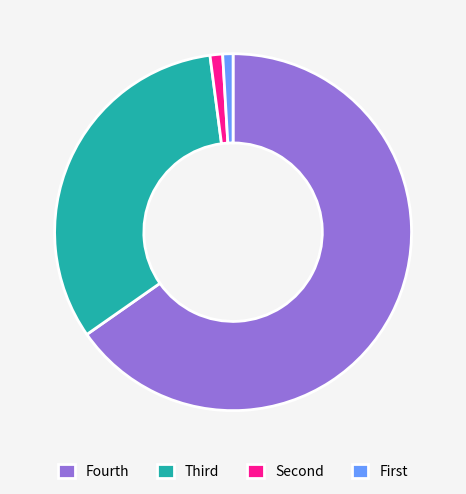

What is the majority slice?

Fourth